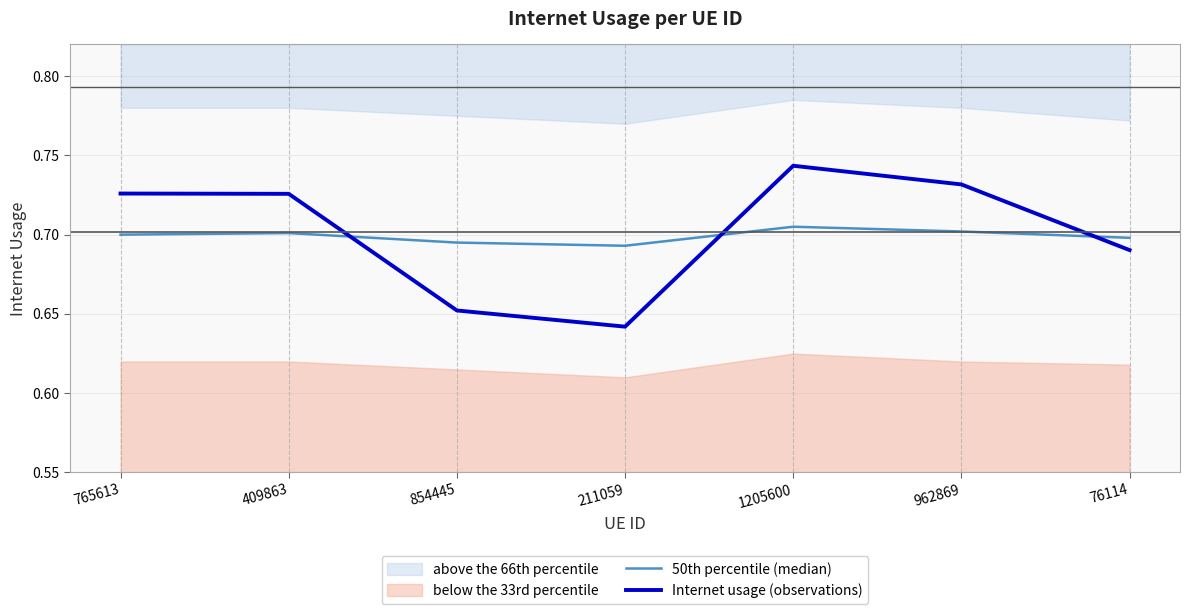

What is the sum of the 50th percentile (median) values at 211059 and 962869?

1.4